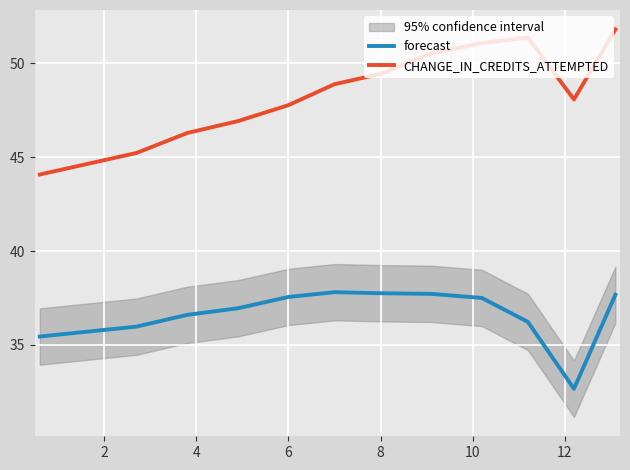

What is the maximum value for forecast?

37.8